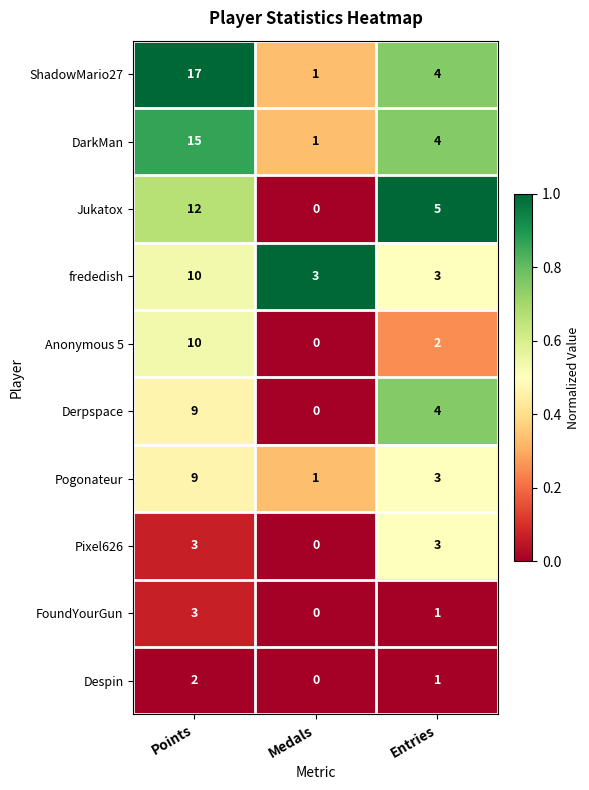

What is the spread (max minus min) of values at Points?

15